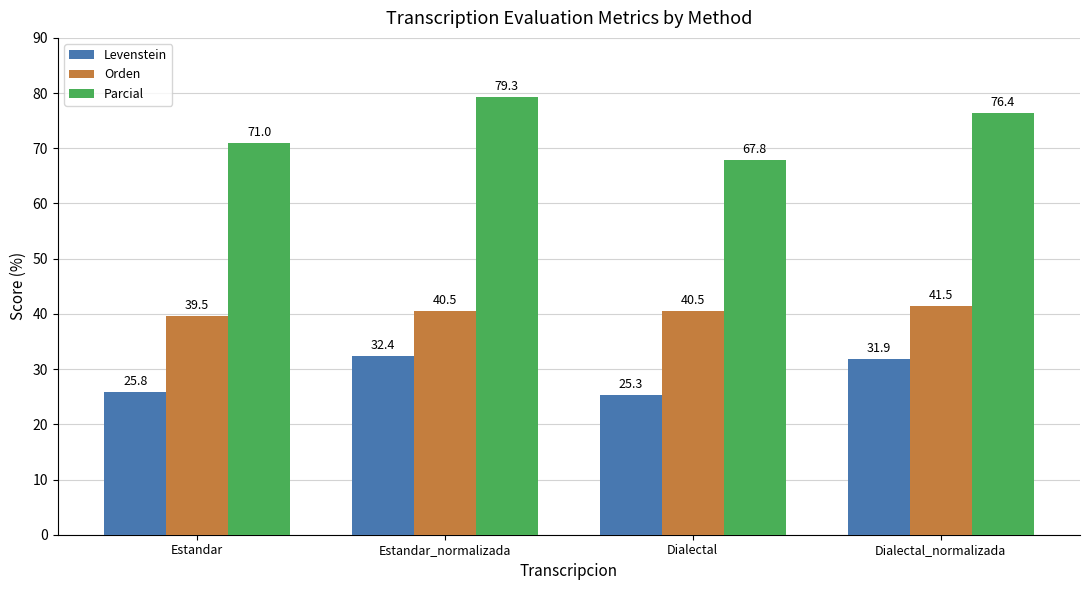

Reading left to right, transcribe all the data shown in this chart.

Levenstein: Estandar=25.8	Estandar_normalizada=32.4	Dialectal=25.3	Dialectal_normalizada=31.9
Orden: Estandar=39.5	Estandar_normalizada=40.5	Dialectal=40.5	Dialectal_normalizada=41.5
Parcial: Estandar=71.0	Estandar_normalizada=79.3	Dialectal=67.8	Dialectal_normalizada=76.4